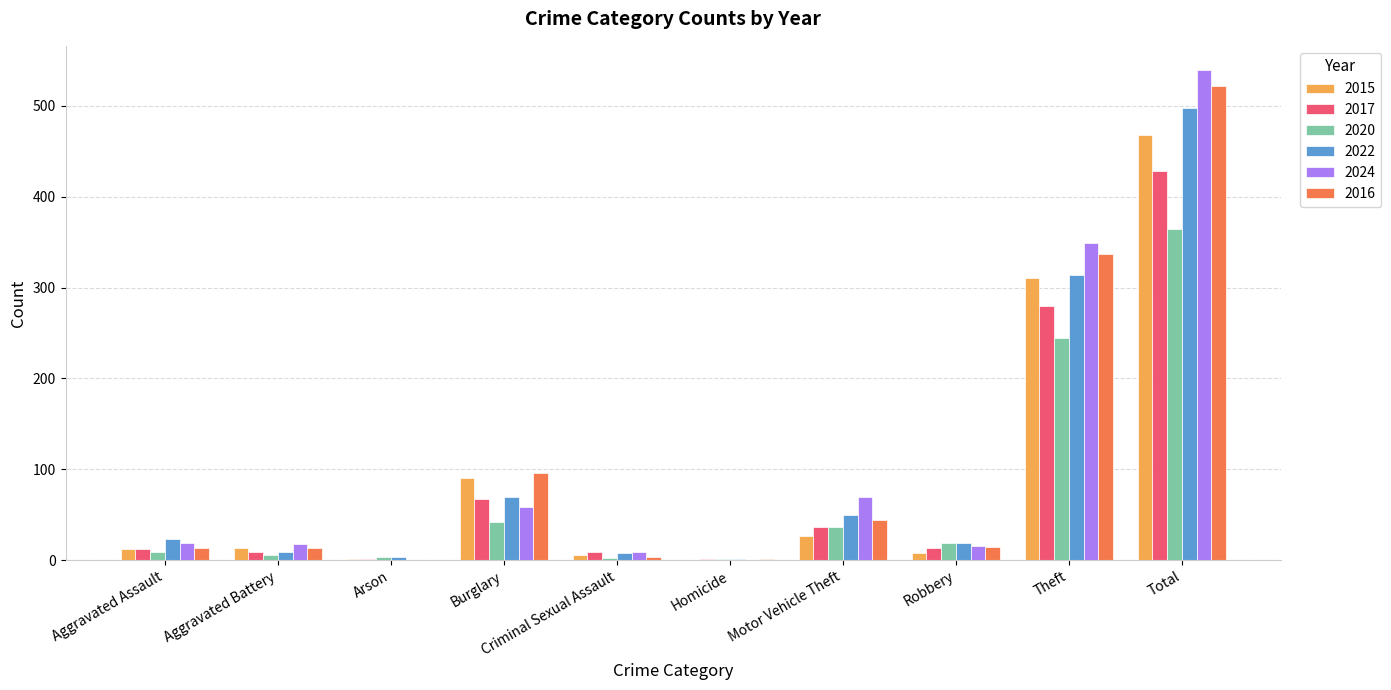

How many series are shown in this chart?

6